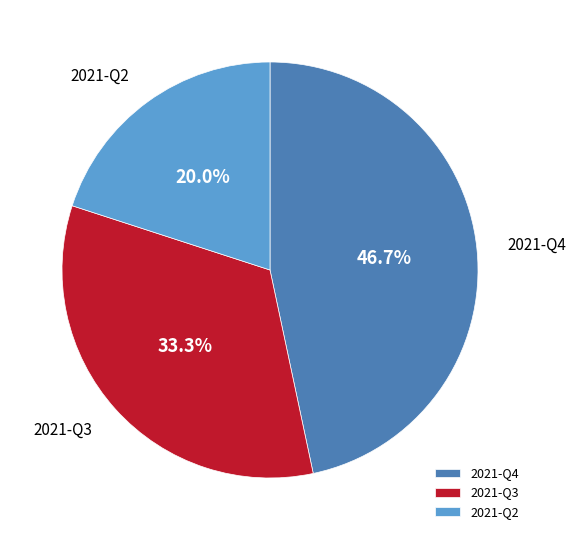

What is the smallest slice in the pie chart?

2021-Q2